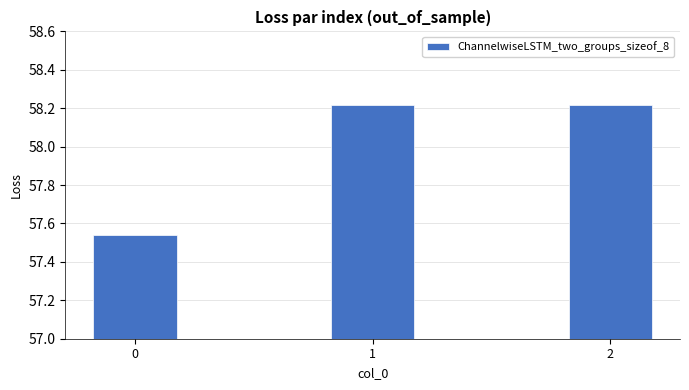

What is the difference between the maximum and minimum values?

0.7